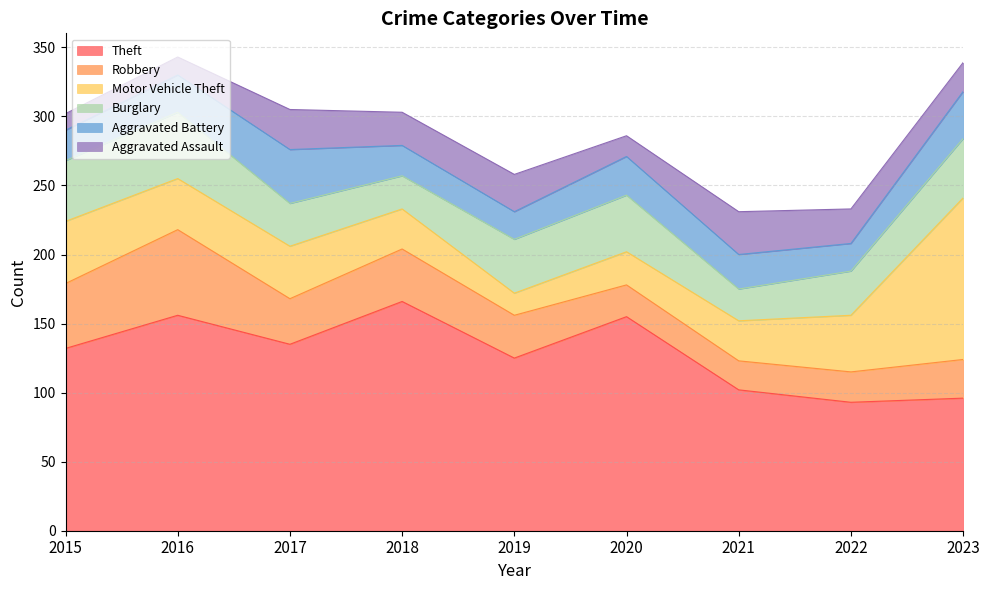

Reading right to left, extract all data points from this chart.

Theft: 2023=96	2022=93	2021=102	2020=155	2019=125	2018=166	2017=135	2016=156	2015=132
Robbery: 2023=28	2022=22	2021=21	2020=23	2019=31	2018=38	2017=33	2016=62	2015=47
Motor Vehicle Theft: 2023=117	2022=41	2021=29	2020=24	2019=16	2018=29	2017=38	2016=37	2015=45
Burglary: 2023=43	2022=32	2021=23	2020=41	2019=39	2018=24	2017=31	2016=48	2015=44
Aggravated Battery: 2023=34	2022=20	2021=25	2020=28	2019=20	2018=22	2017=39	2016=27	2015=22
Aggravated Assault: 2023=21	2022=25	2021=31	2020=15	2019=27	2018=24	2017=29	2016=13	2015=12